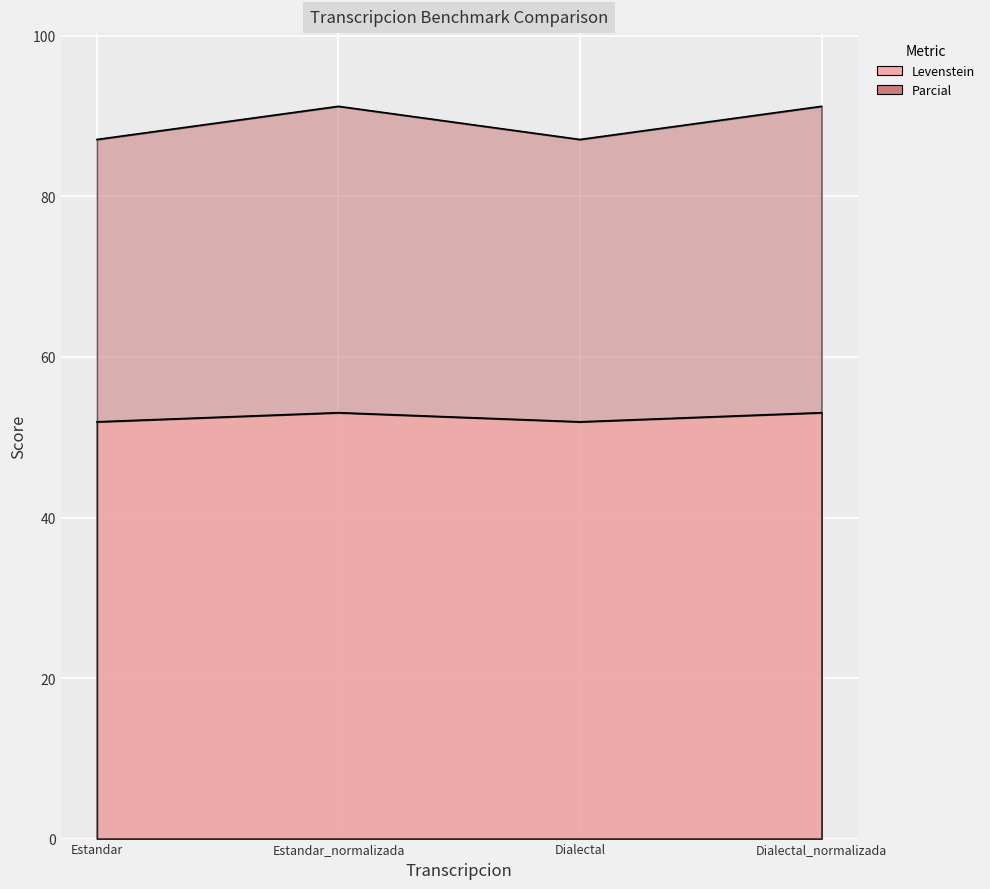

At how many categories does at least one series exceed 70?

4